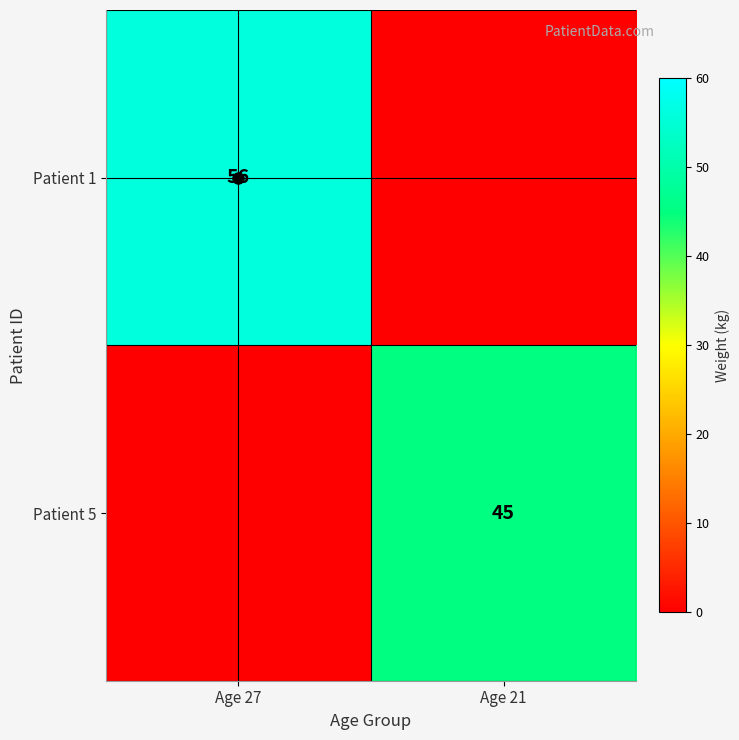

The value of Patient 1 at Age 27 is 25. True or false?

False